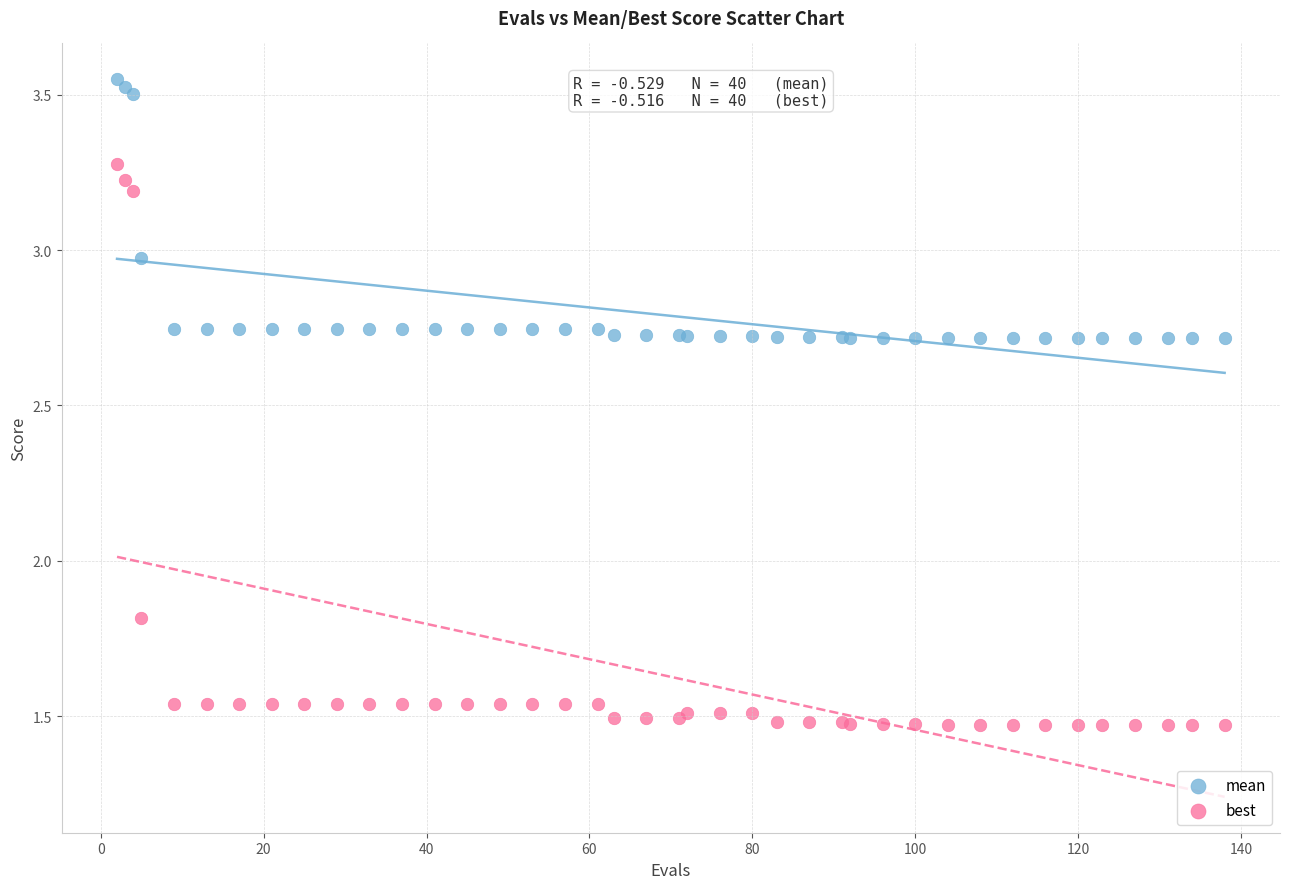

Which series contains the highest Y value?

mean